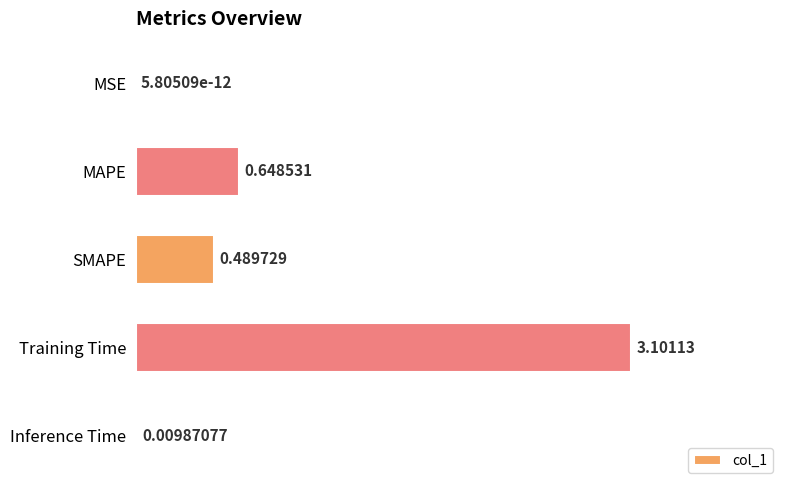

What is the sum of the values at Training Time and MSE?

3.1